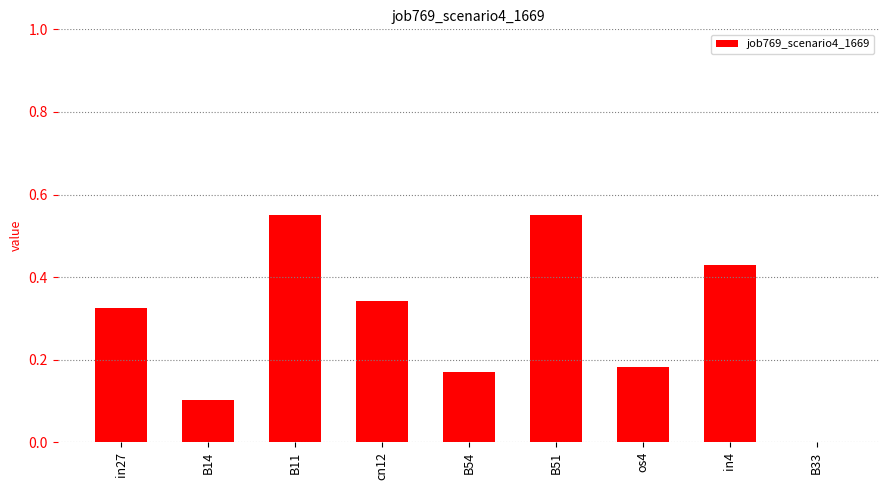

The chart shows a value of 0.6 at in4. True or false?

False